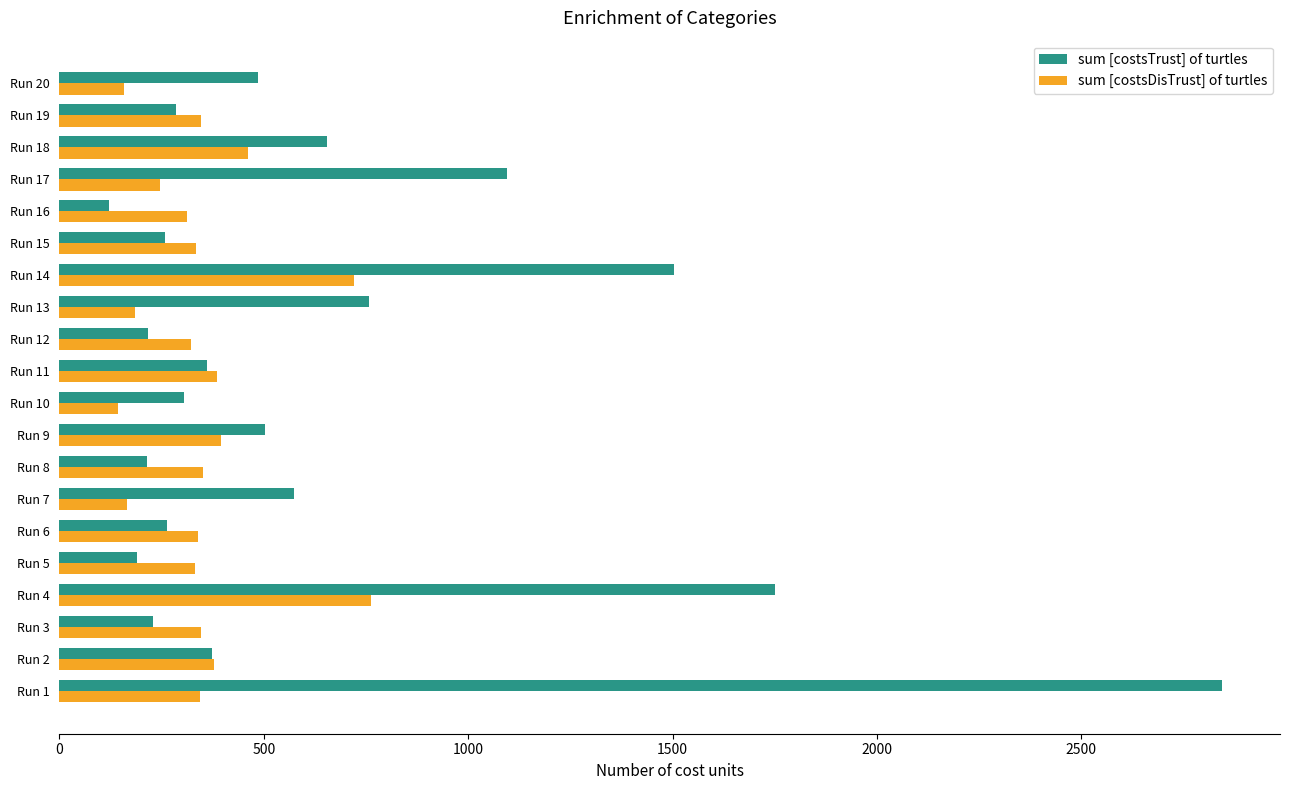

Which series has the widest spread of values?

sum [costsTrust] of turtles